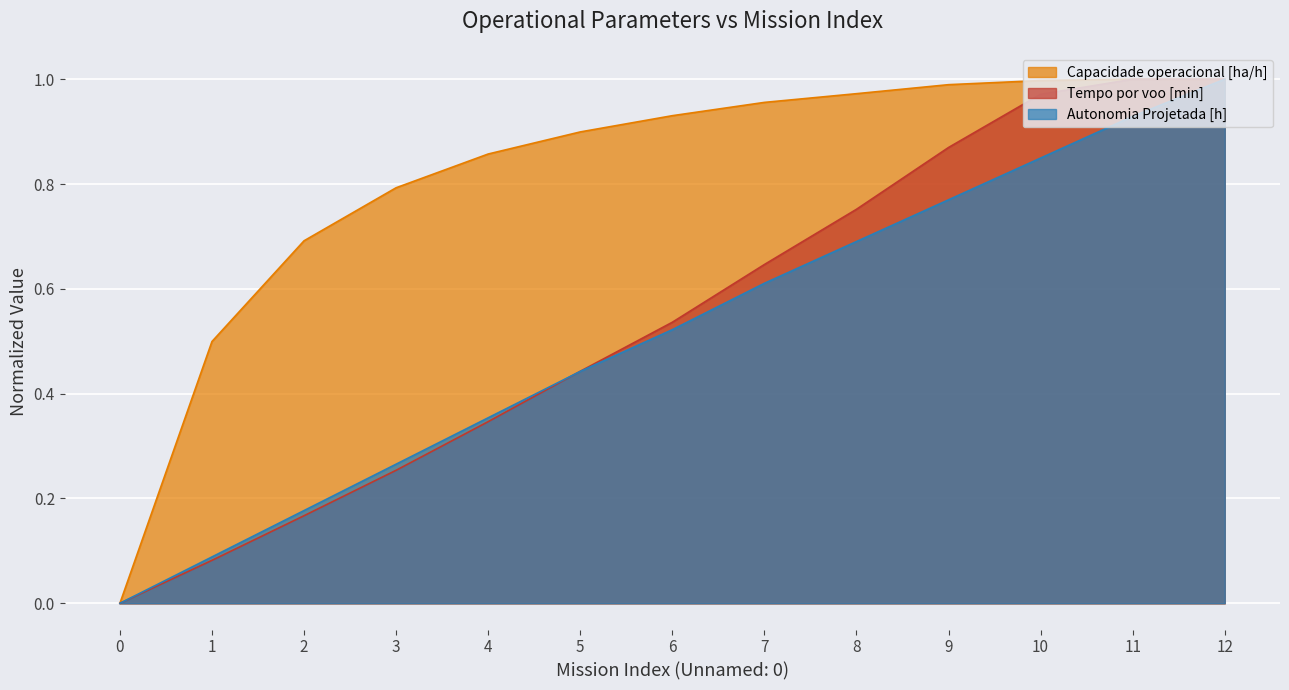

Rank the series at 4 from highest to lowest value.

Capacidade operacional [ha/h], Autonomia Projetada [h], Tempo por voo [min]